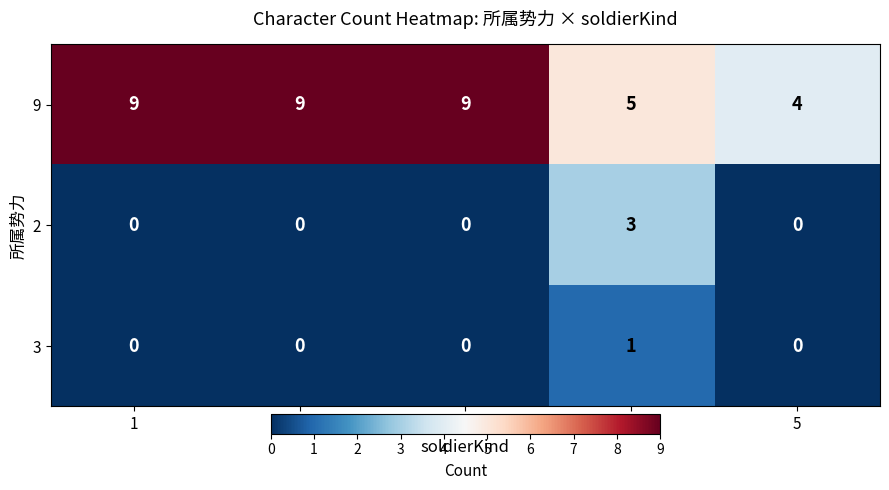

Which series has the largest total across all categories?

9